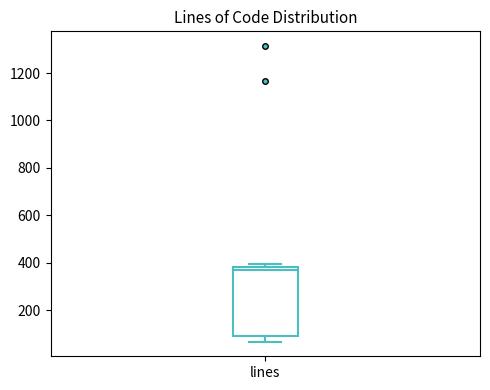

Read this box plot against the y-axis: the position of the median line, the range covered by the box, and the ends of both whiskers. The values are not printed on the chart, so give them approximately, as read against the axis.

median 360, box 100 to 380, whiskers 60 to 400